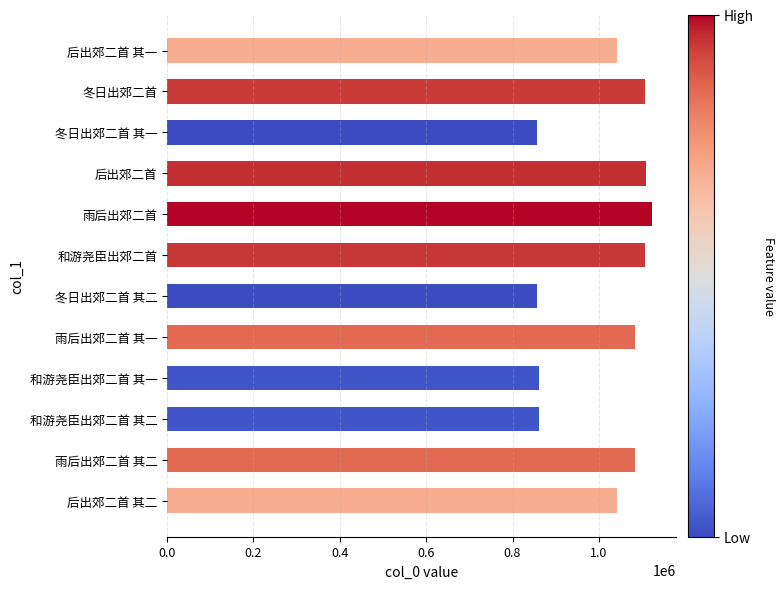

What is the value of the 11th bar from the top?

1083580